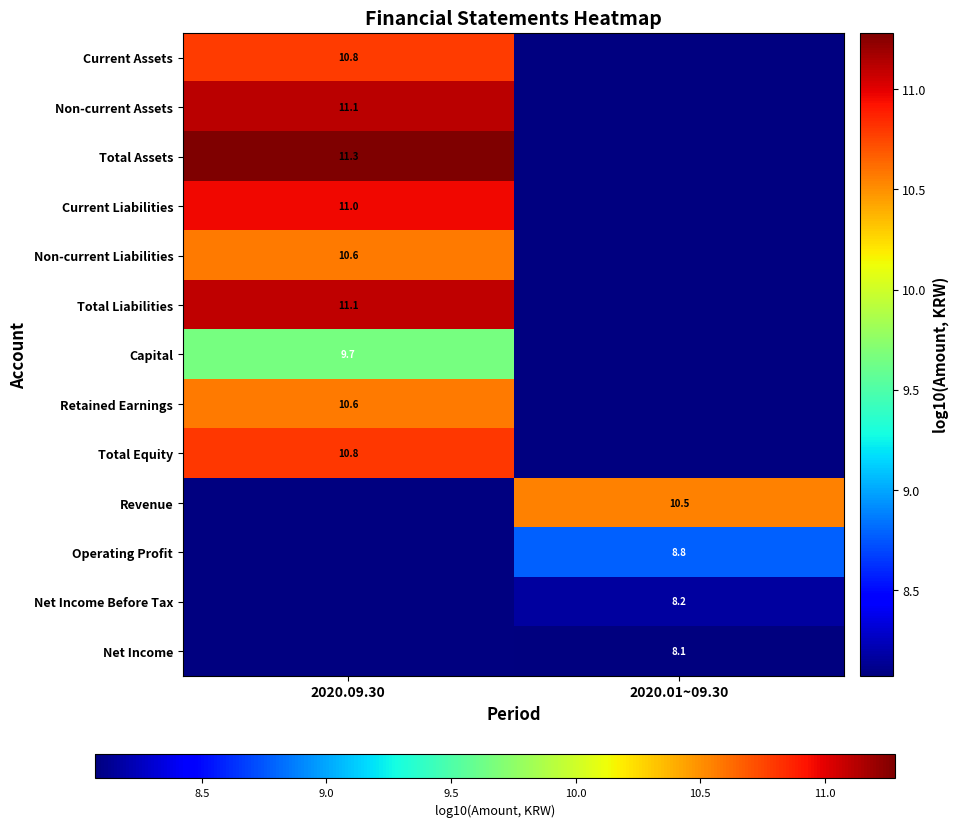

Is the value of Net Income at 2020.01~09.30 greater than the value of Total Liabilities at 2020.09.30?

No